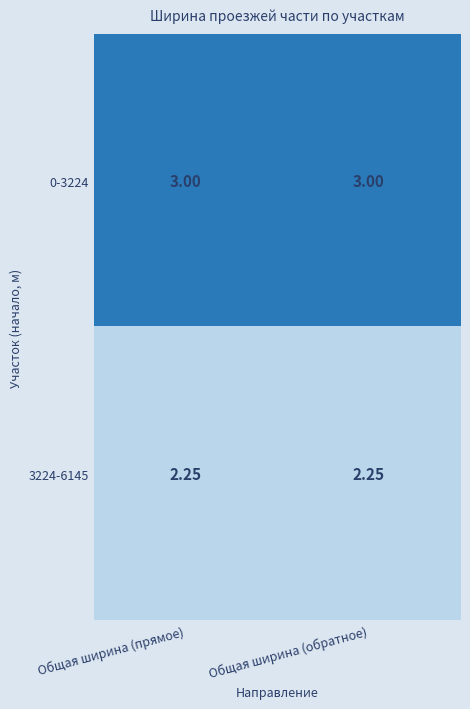

Is the value of 0-3224 at Общая ширина (прямое) greater than the value of 3224-6145 at Общая ширина (обратное)?

Yes